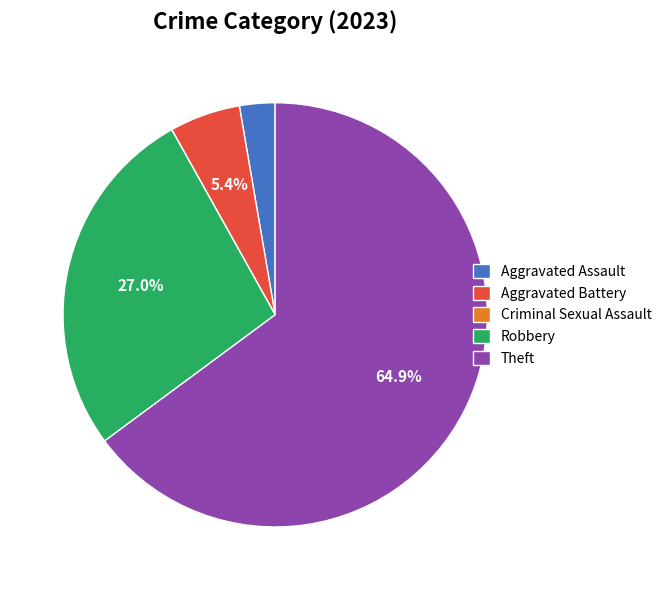

To the nearest percent, what portion does Robbery represent?

27%